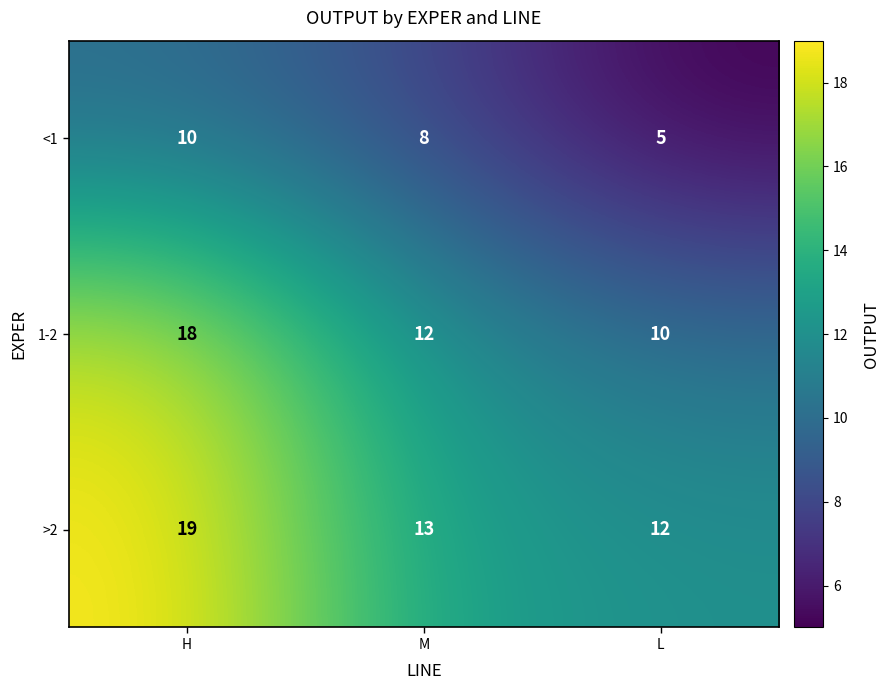

List the series in order of their peak value, lowest first.

<1, 1-2, >2